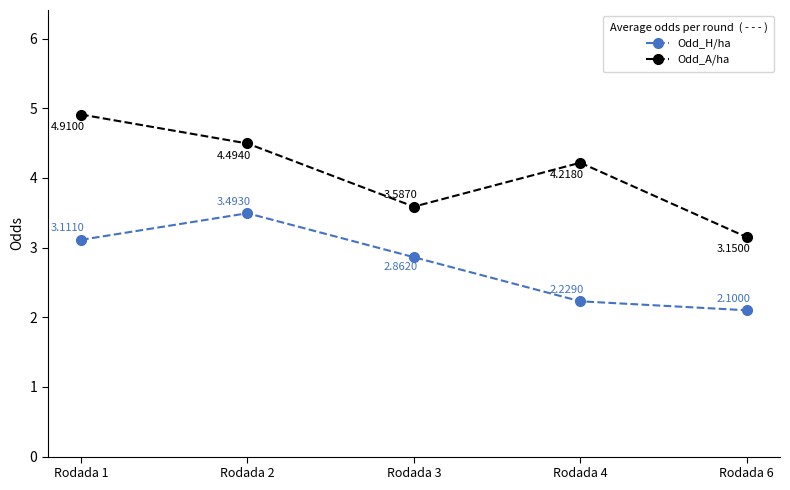

What is the difference between the second highest and minimum values in the Odd_H/ha series?

1.0